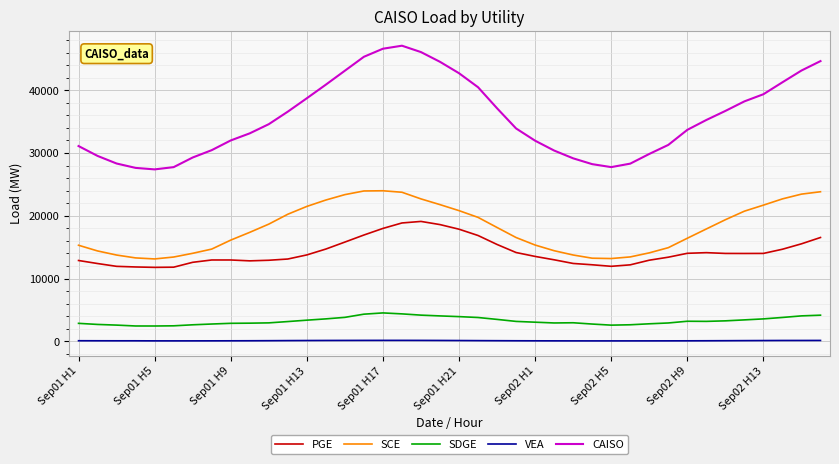

True or false: VEA and CAISO intersect in this chart.

False